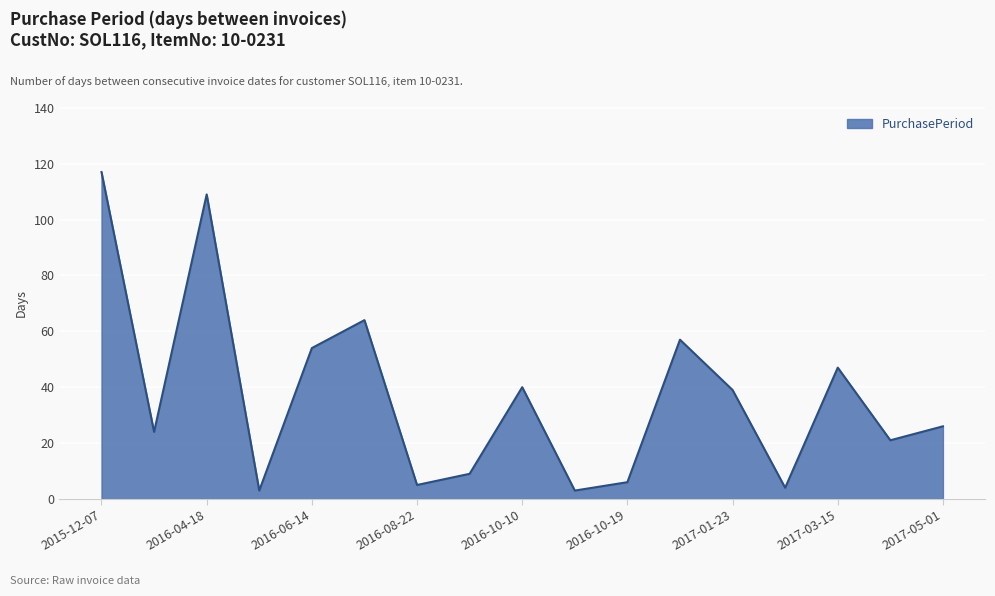

What is the difference between the maximum and minimum values?

114